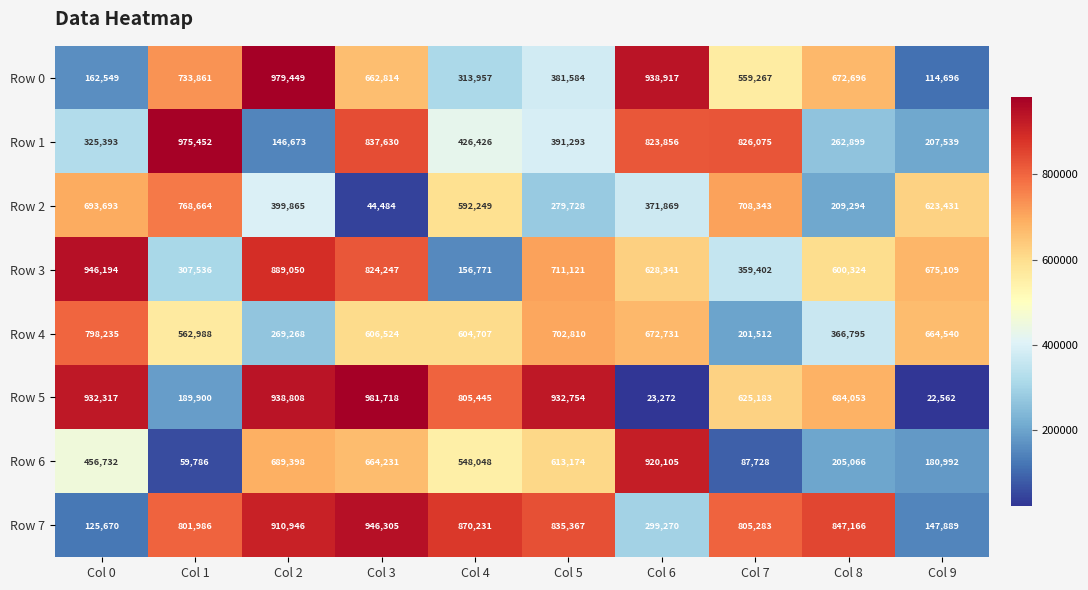

Which label corresponds to the smallest value in the chart?

Col 9